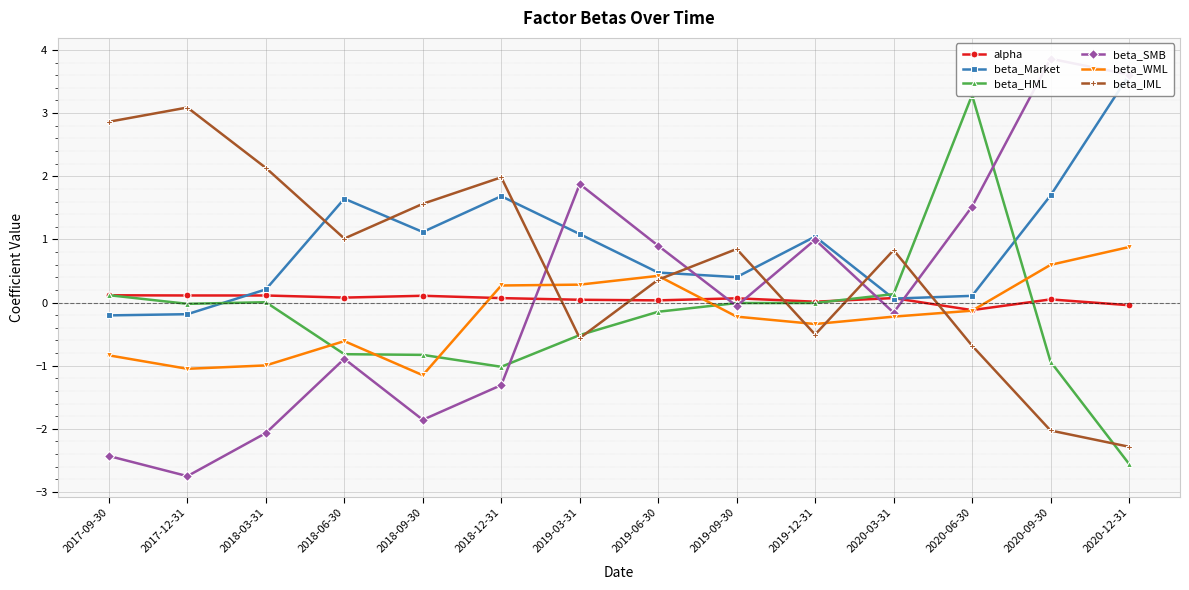

Which series has the widest spread of values?

beta_SMB